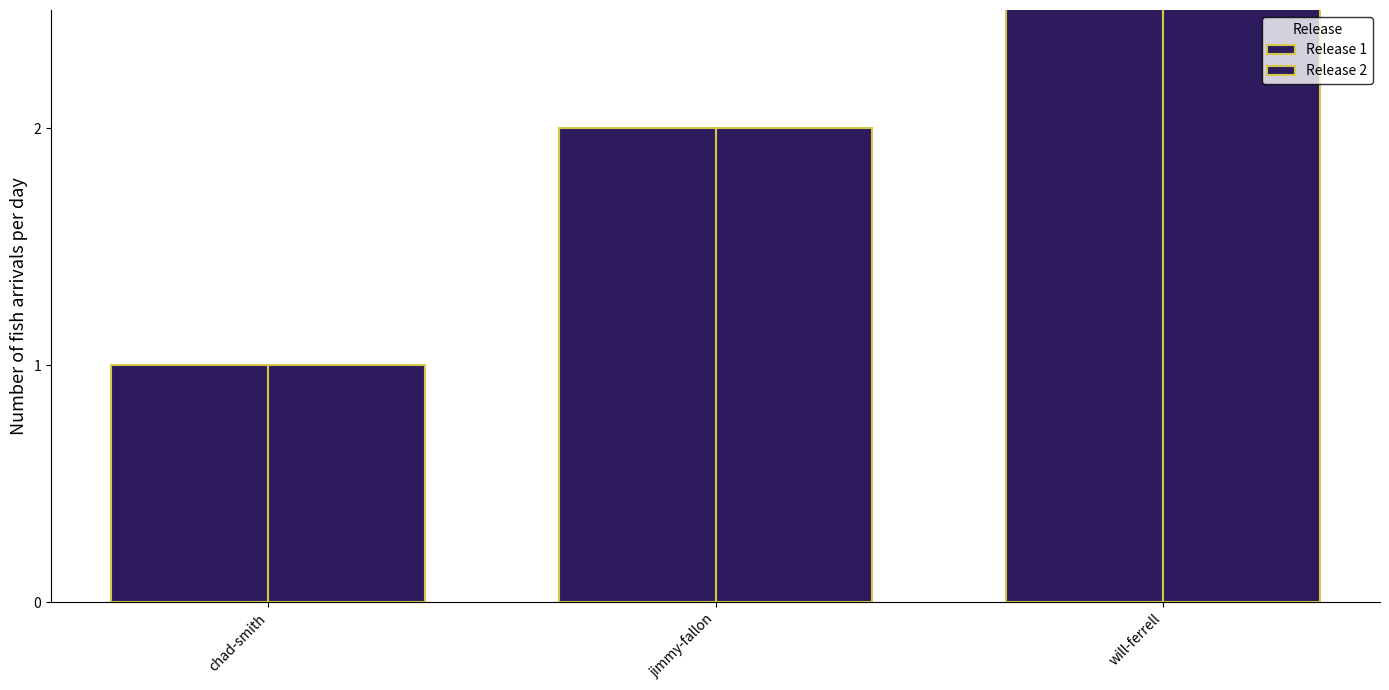

What is the difference between the Release 2 values at will-ferrell and chad-smith?

2